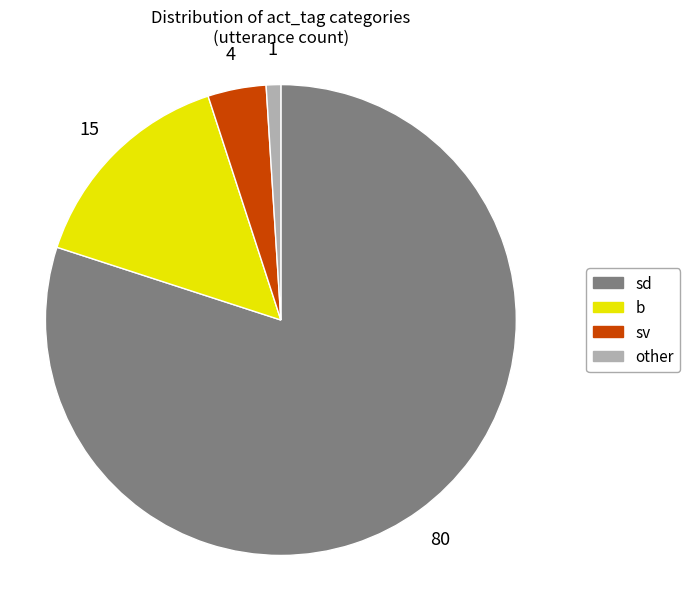

True or false: b accounts for 5% of the total.

False